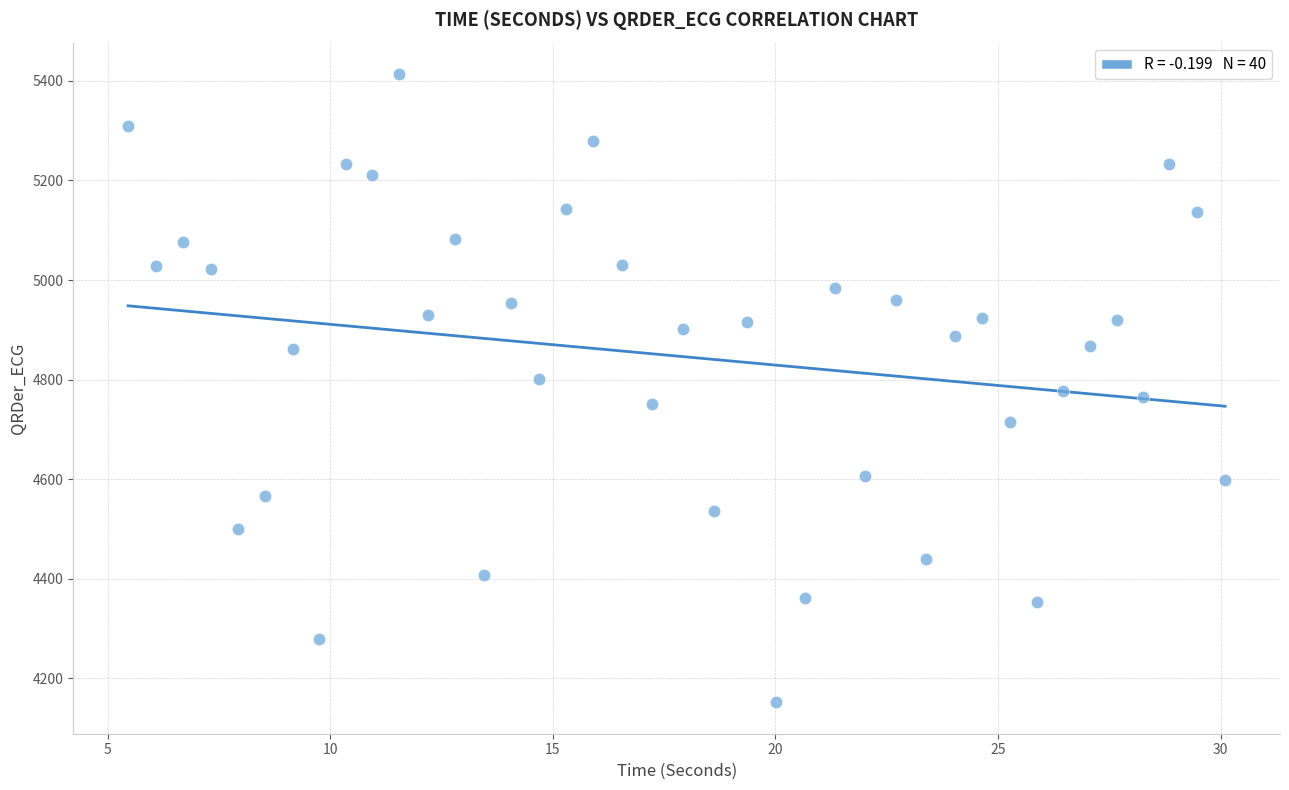

What is the range of Y values (max minus min)?

1261.6